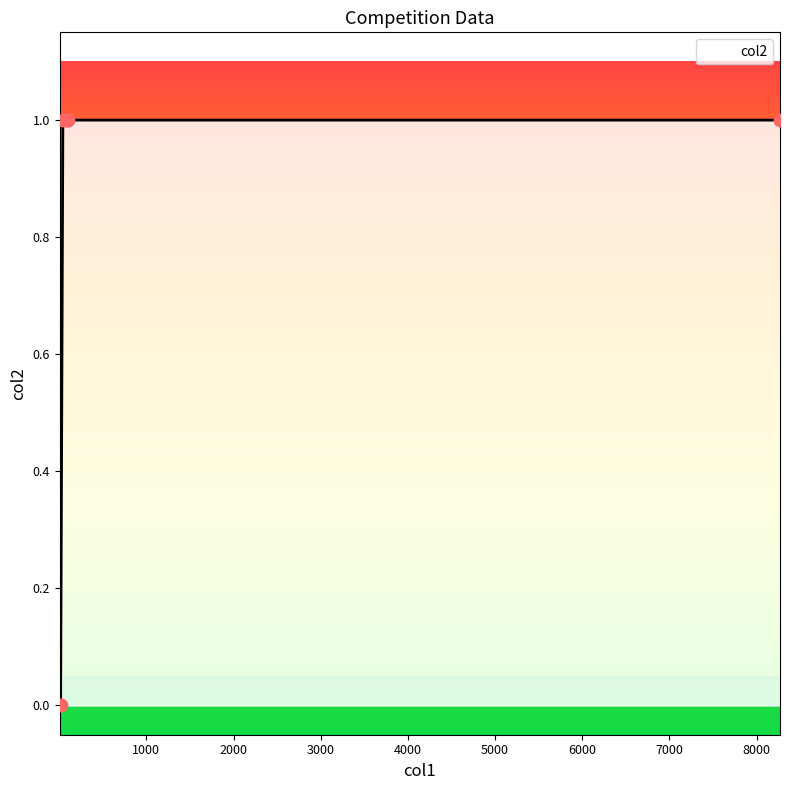

True or false: there are more than 2 points higher than both neighbors.

False